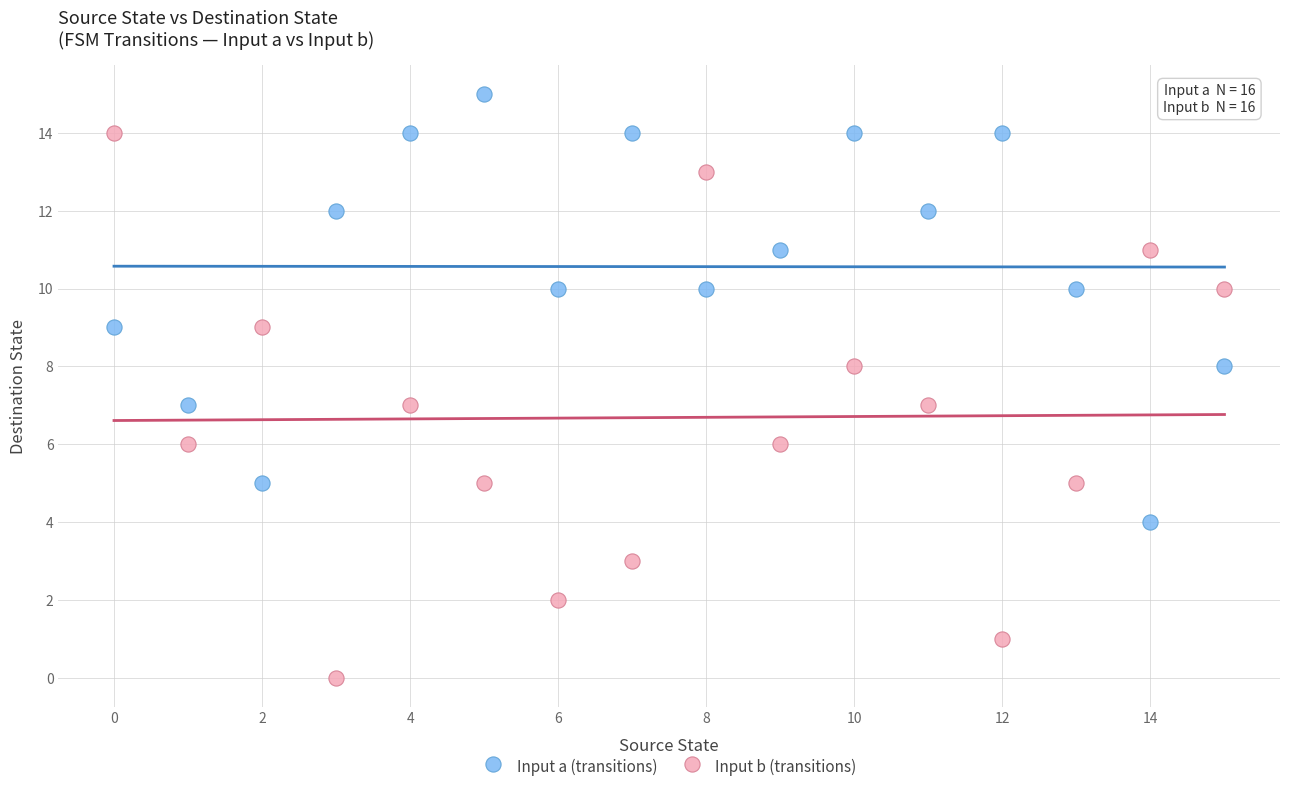

Which series reaches the minimum Y coordinate?

Input b (transitions)